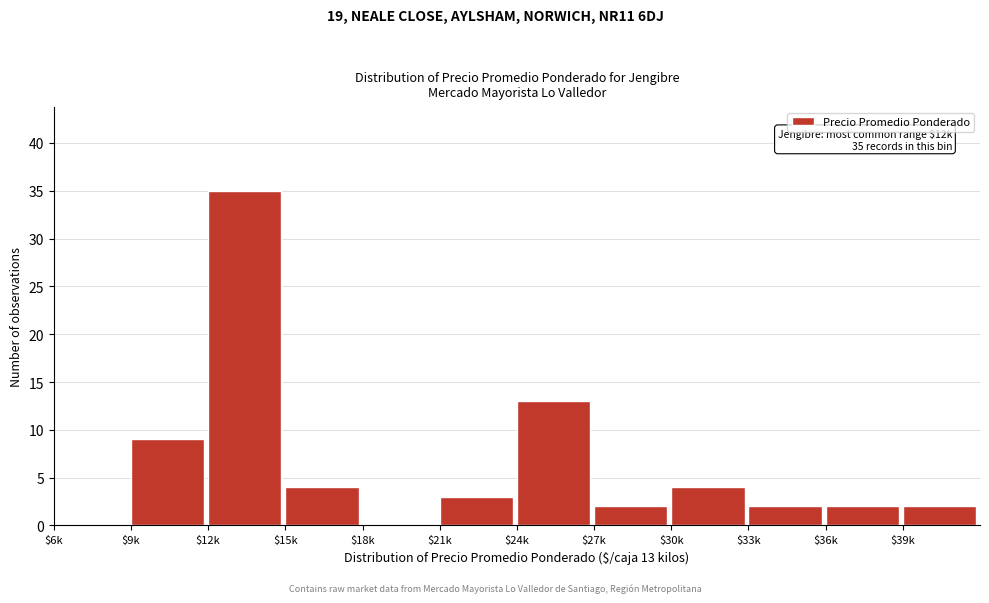

Where is the data nearest to the value 17?

$24k